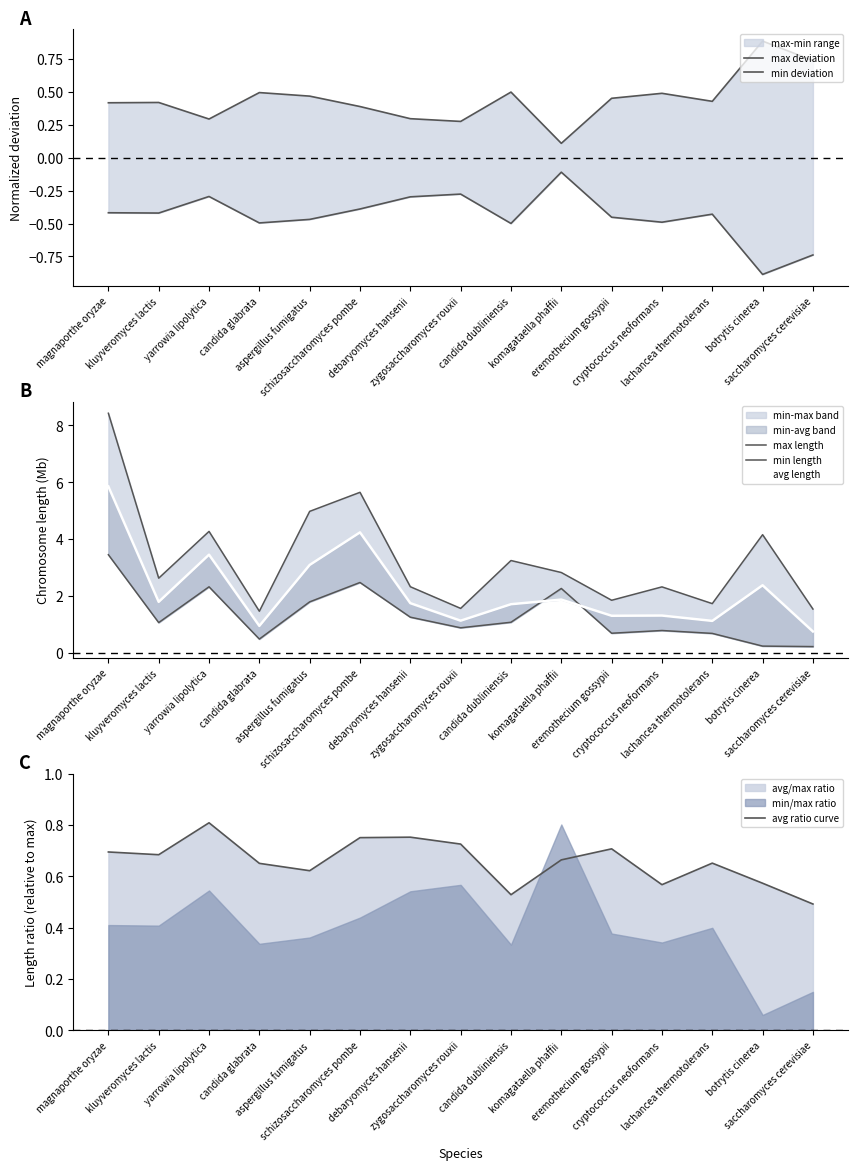

What is the difference between the avg length values at debaryomyces hansenii and schizosaccharomyces pombe?

2.5